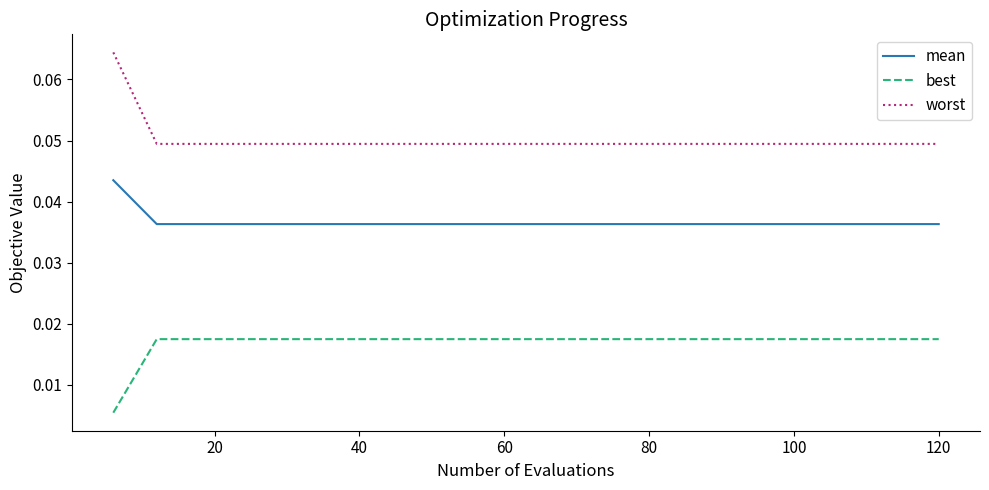

How many lines are shown in the chart?

3